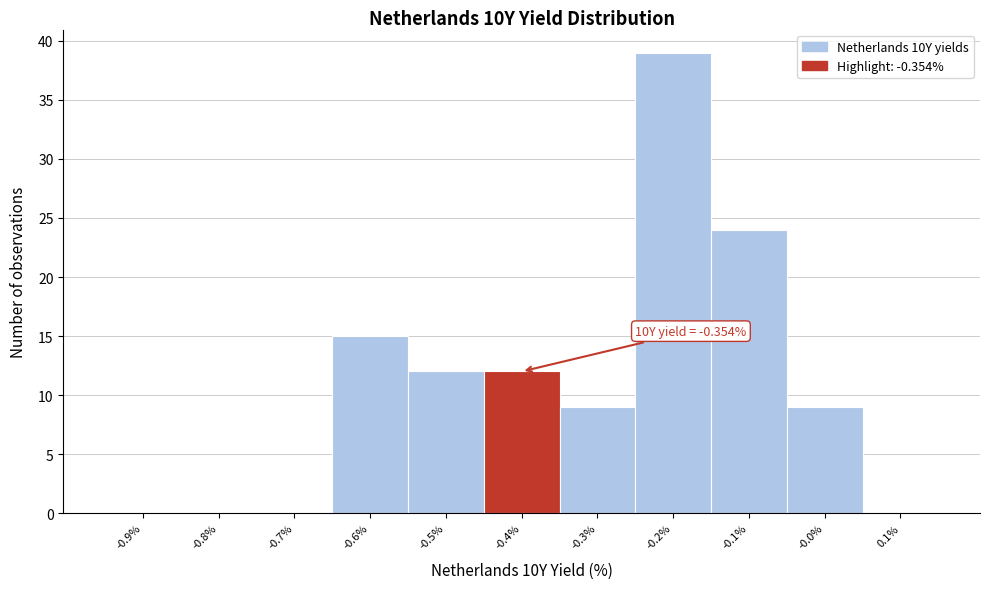

Reading right to left, transcribe all the data shown in this chart.

0.1%=0	-0.0%=9	-0.1%=24	-0.2%=39	-0.3%=9	-0.4%=12	-0.5%=12	-0.6%=15	-0.7%=0	-0.8%=0	-0.9%=0